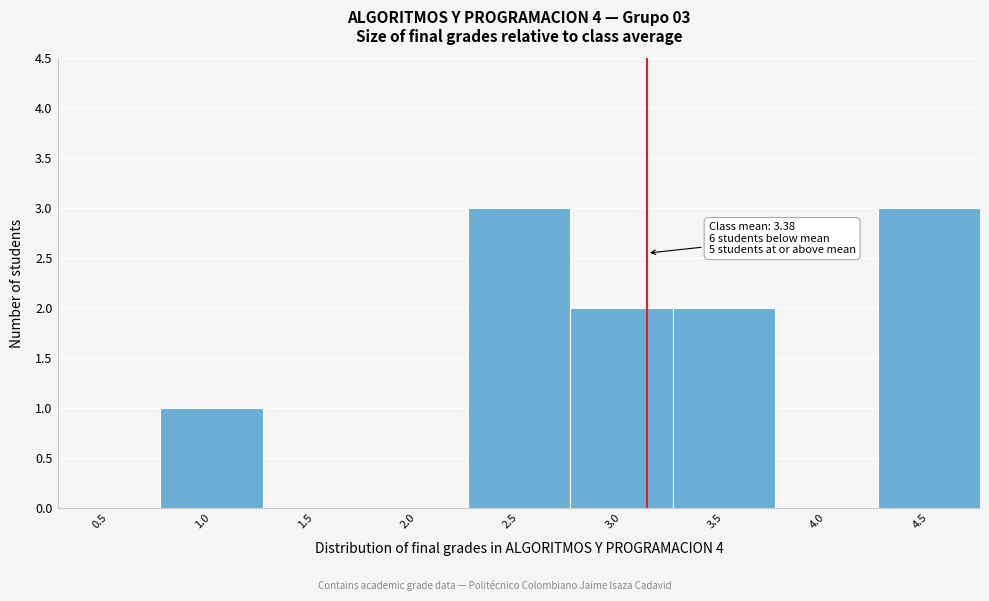

Reading left to right, extract all data points from this chart.

0.5=0	1.0=1	1.5=0	2.0=0	2.5=3	3.0=2	3.5=2	4.0=0	4.5=3